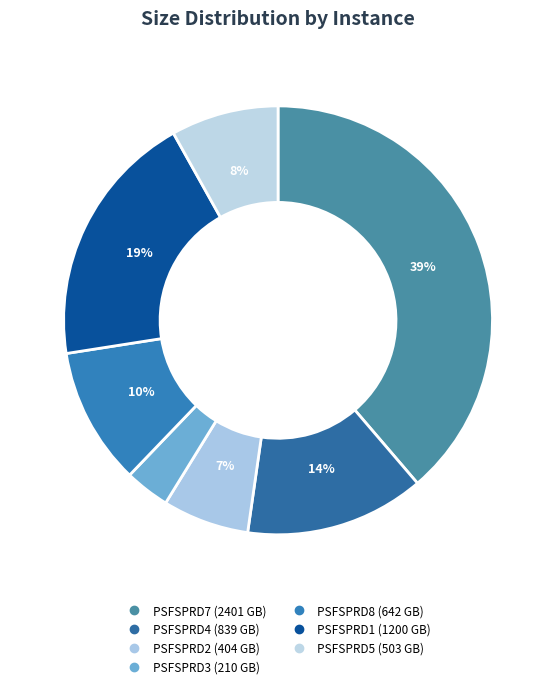

The PSFSPRD1 slice represents 19% of the pie. True or false?

True